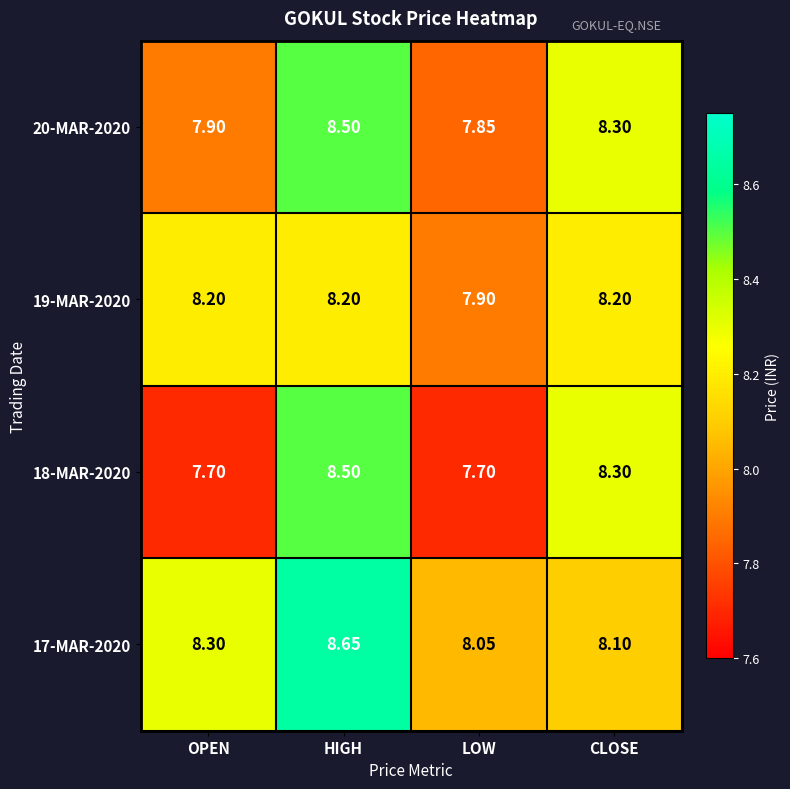

Which label corresponds to the largest value in the chart?

HIGH